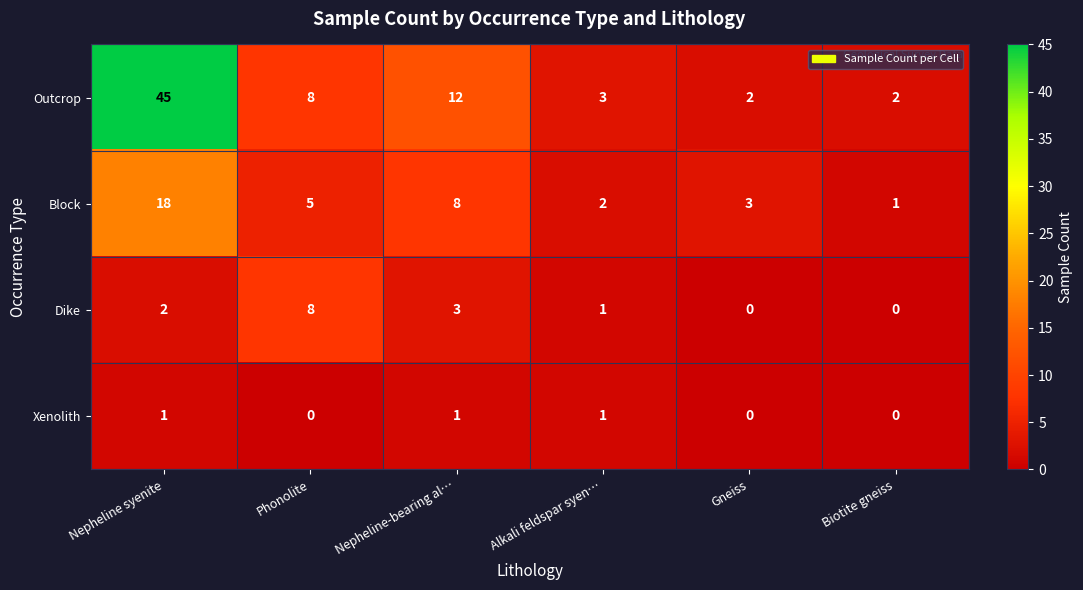

At which label does Outcrop first exceed 8?

Nepheline syenite